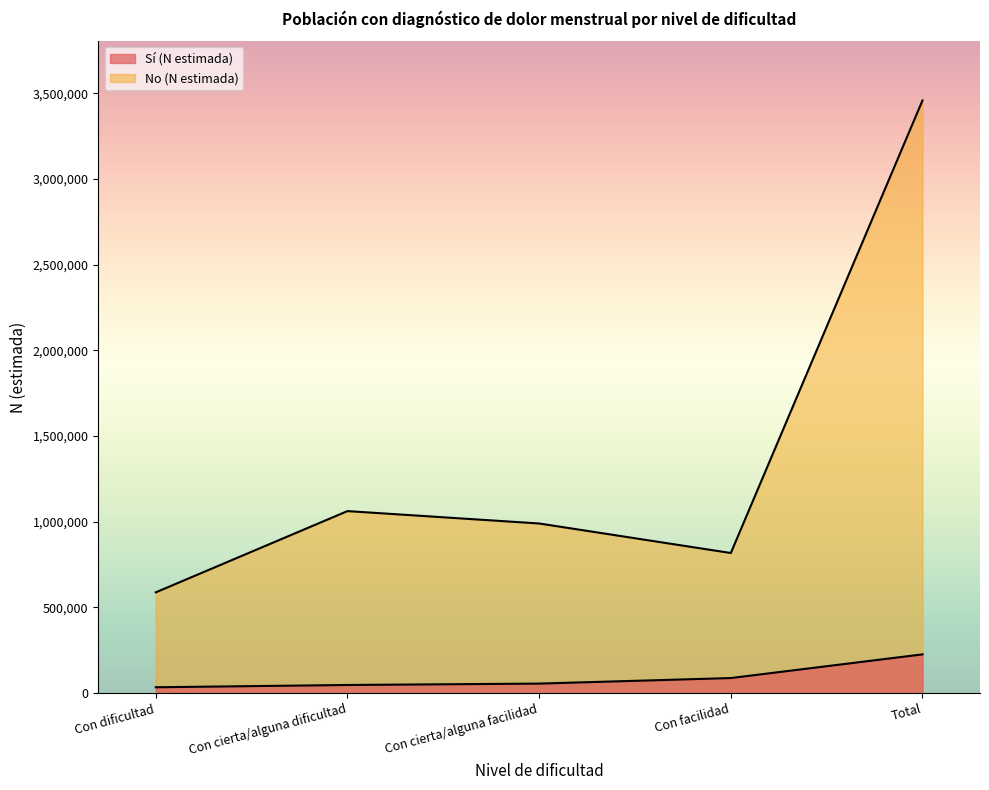

At which category is the sum across all series the highest?

Total